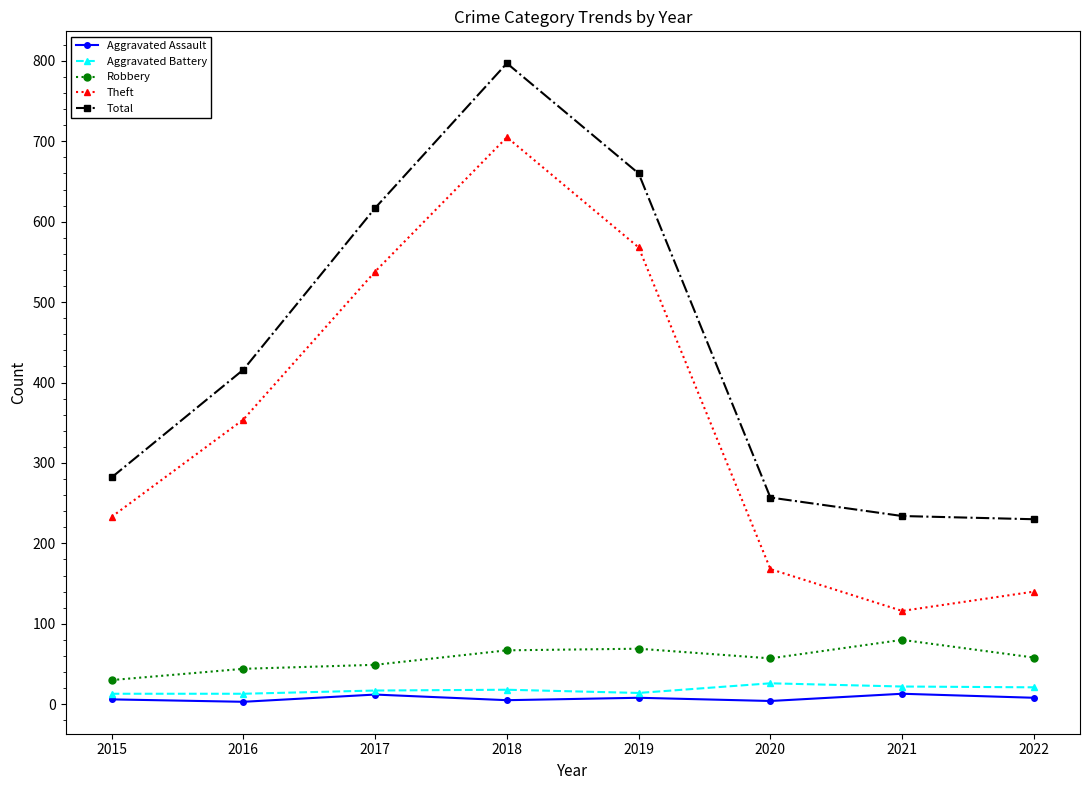

Is it true that Theft equals 354 at 2016?

True